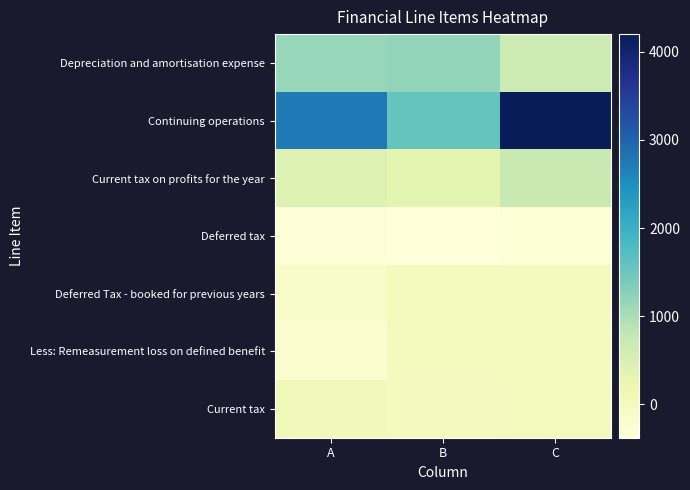

At which category is the sum across all series the highest?

C